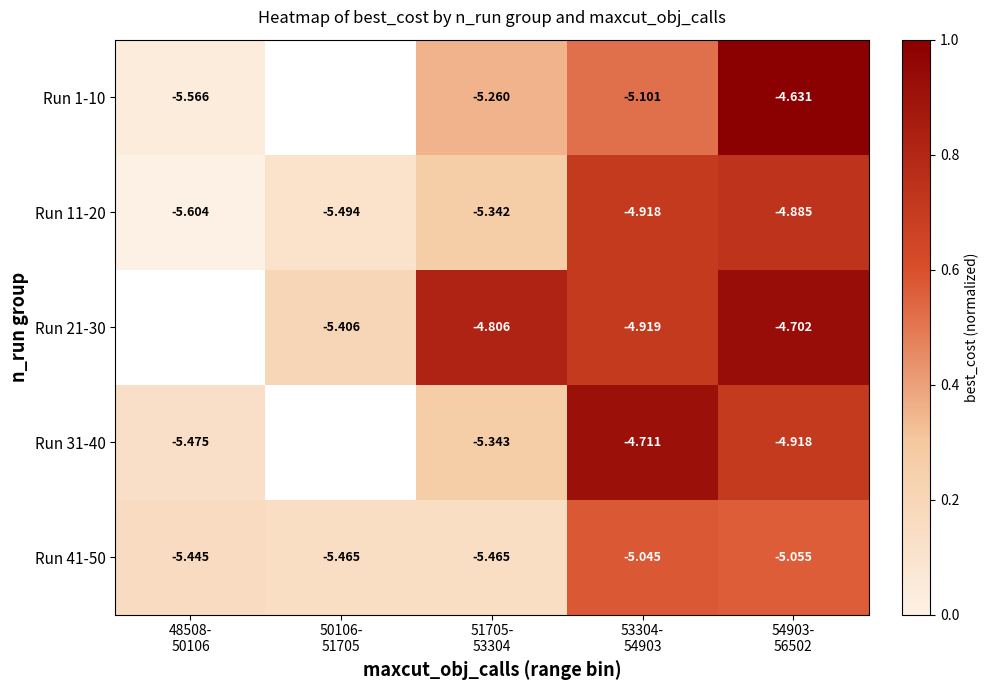

The Run 31-40 series shows 0.4 at 51705- 53304. True or false?

False